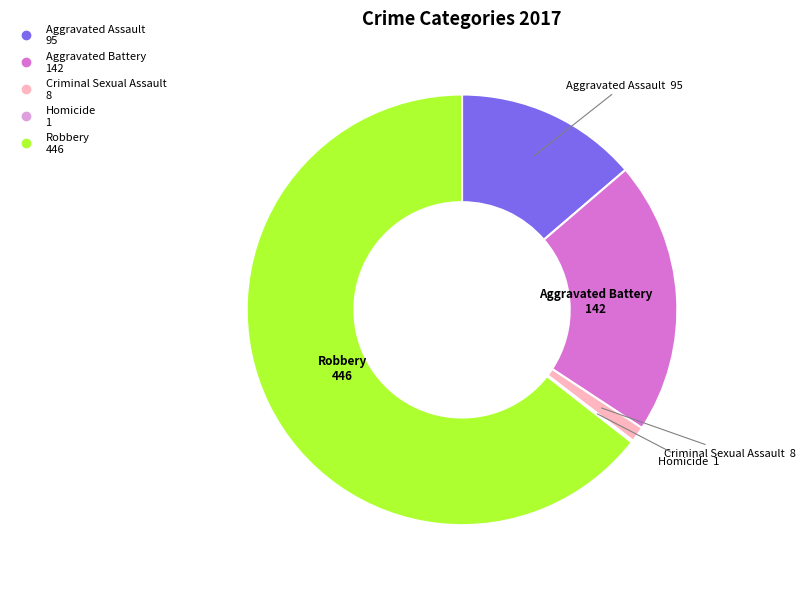

True or false: Aggravated Assault accounts for 14% of the total.

True